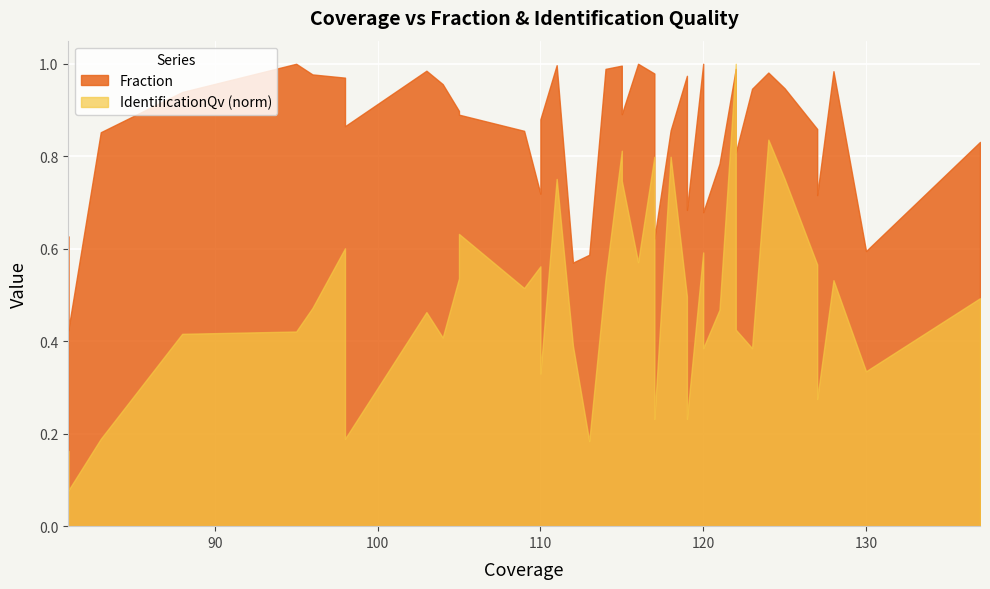

What is the average value of the IdentificationQv_norm series?

0.5